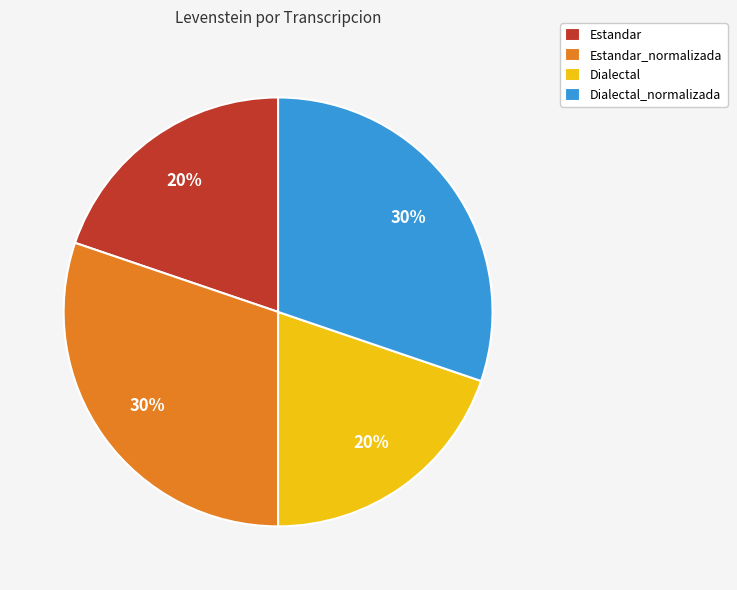

How many slices are in this pie chart?

4